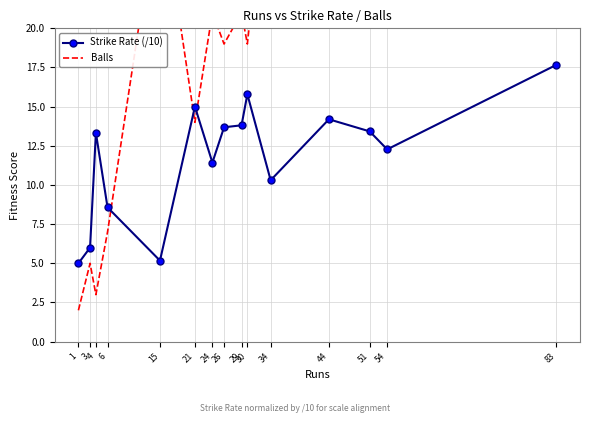

Which series has the widest spread of values?

Balls